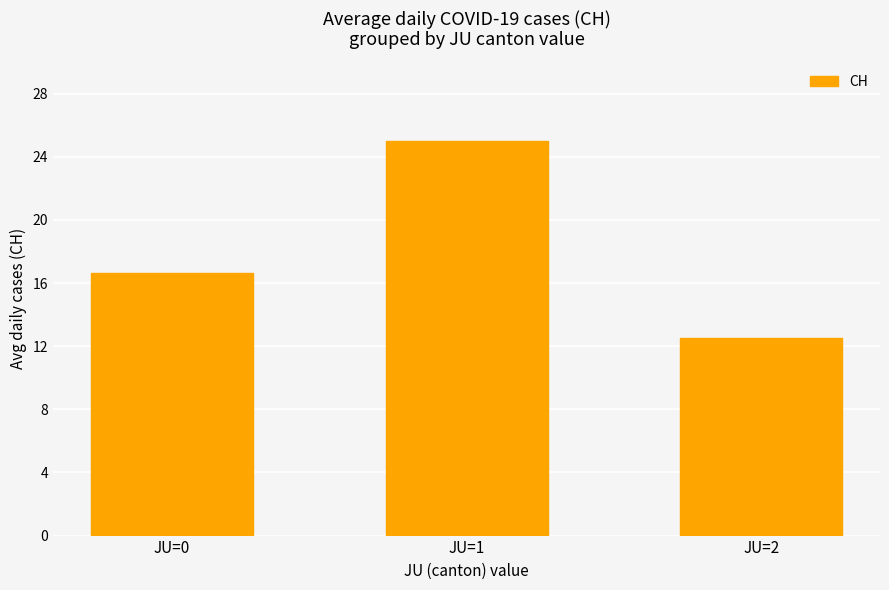

Reading right to left, transcribe all the data shown in this chart.

JU=2=12.5	JU=1=25.0	JU=0=16.6